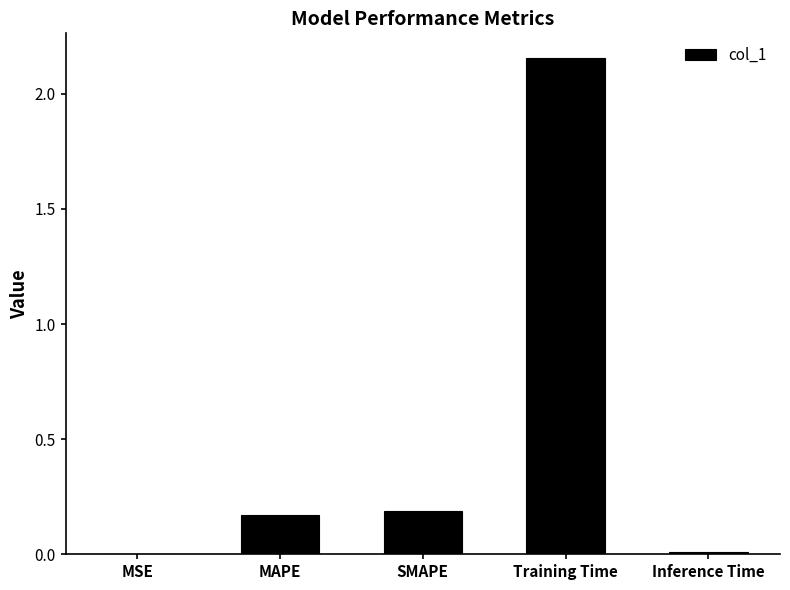

At which category does the chart reach its peak across all series?

Training Time